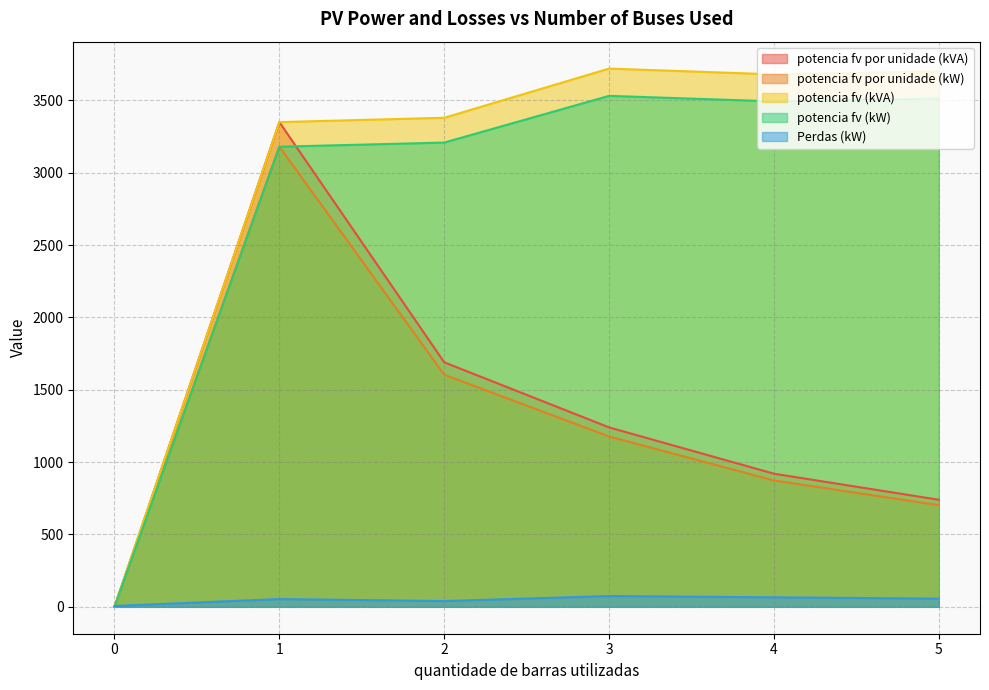

Where is the first local minimum for Perdas (kW)?

2